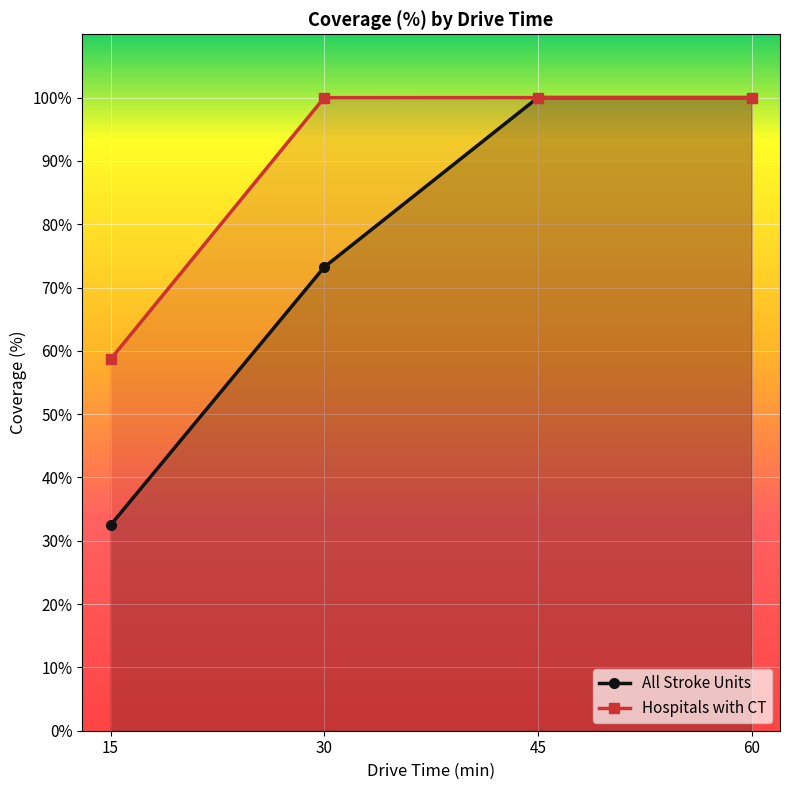

Read the Hospitals with CT value at 30.

100.0